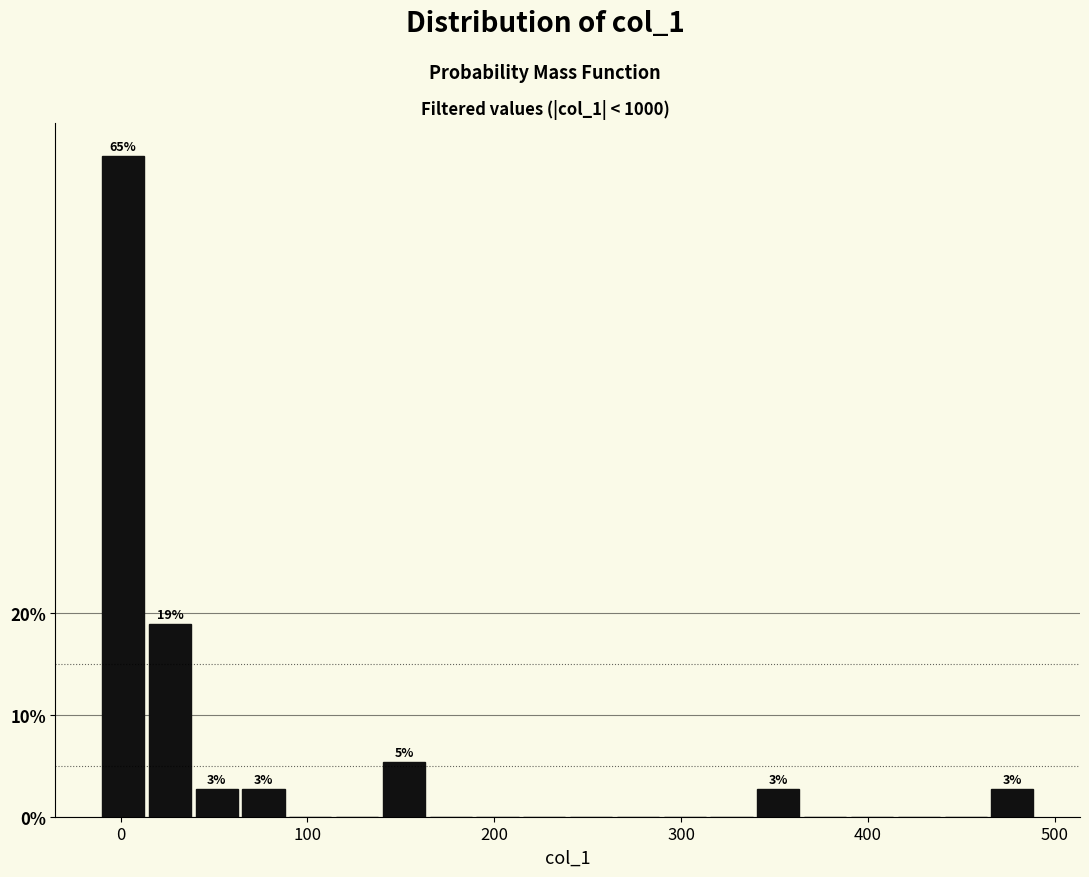

Around what value on the x-axis is the tallest bar? Give the approximate position of its centre, as read against the axis.

0